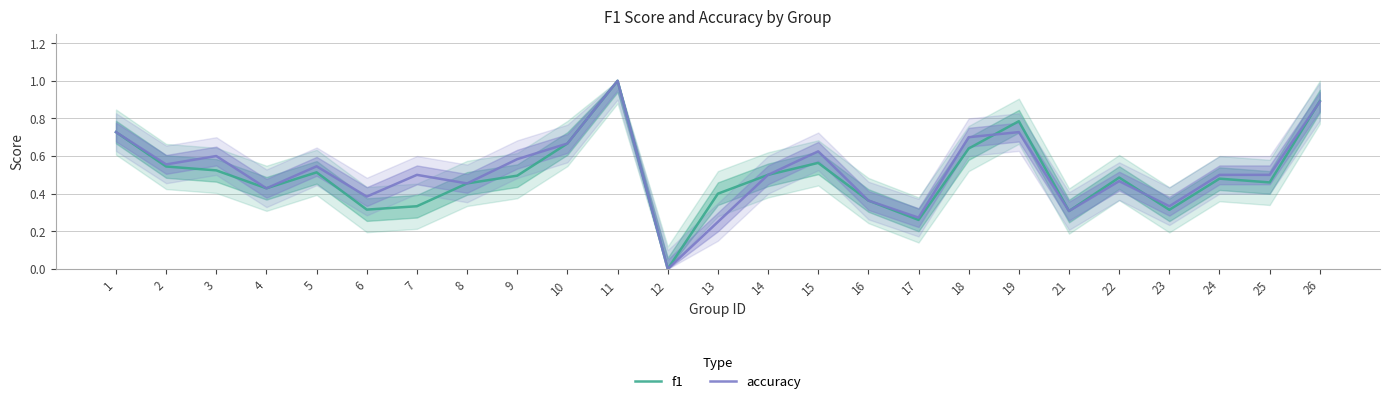

Rank the categories by accuracy value from highest to lowest.

11, 26, 1, 19, 18, 10, 15, 3, 9, 2, 5, 7, 14, 24, 25, 22, 8, 4, 6, 16, 23, 21, 17, 13, 12